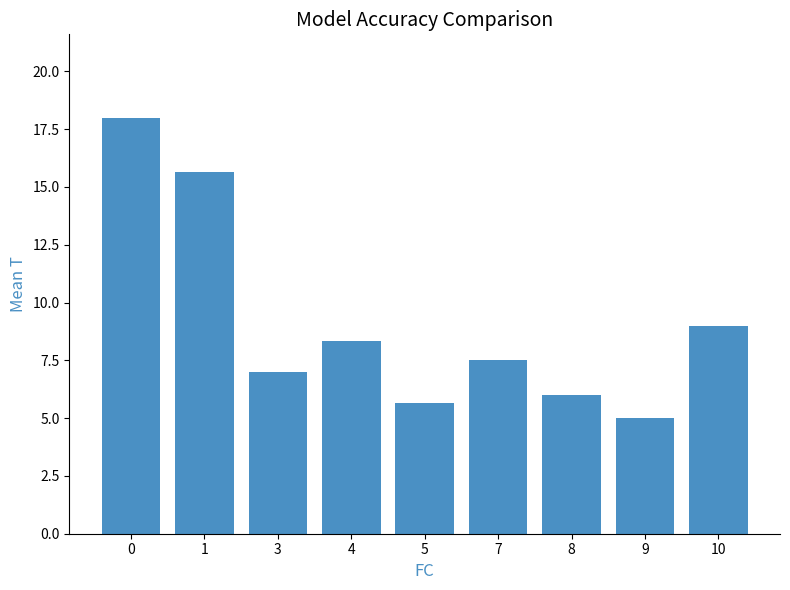

Approximately how many times larger is the value at 1 compared to 0?

0.9